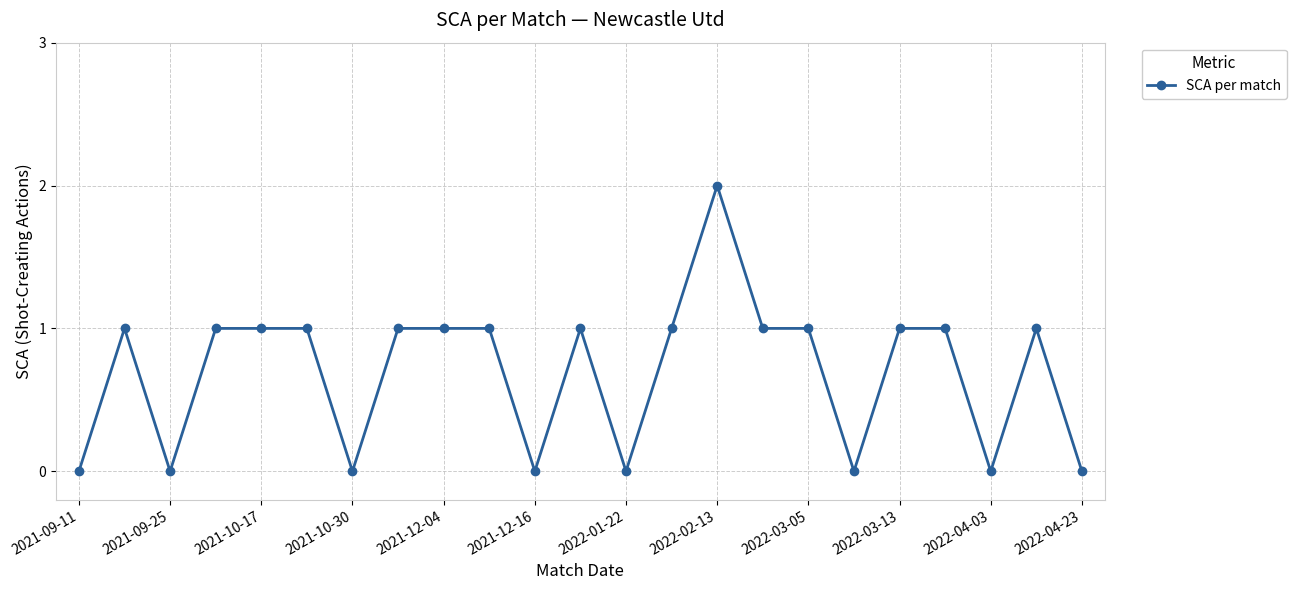

What is the sum of all values?

16